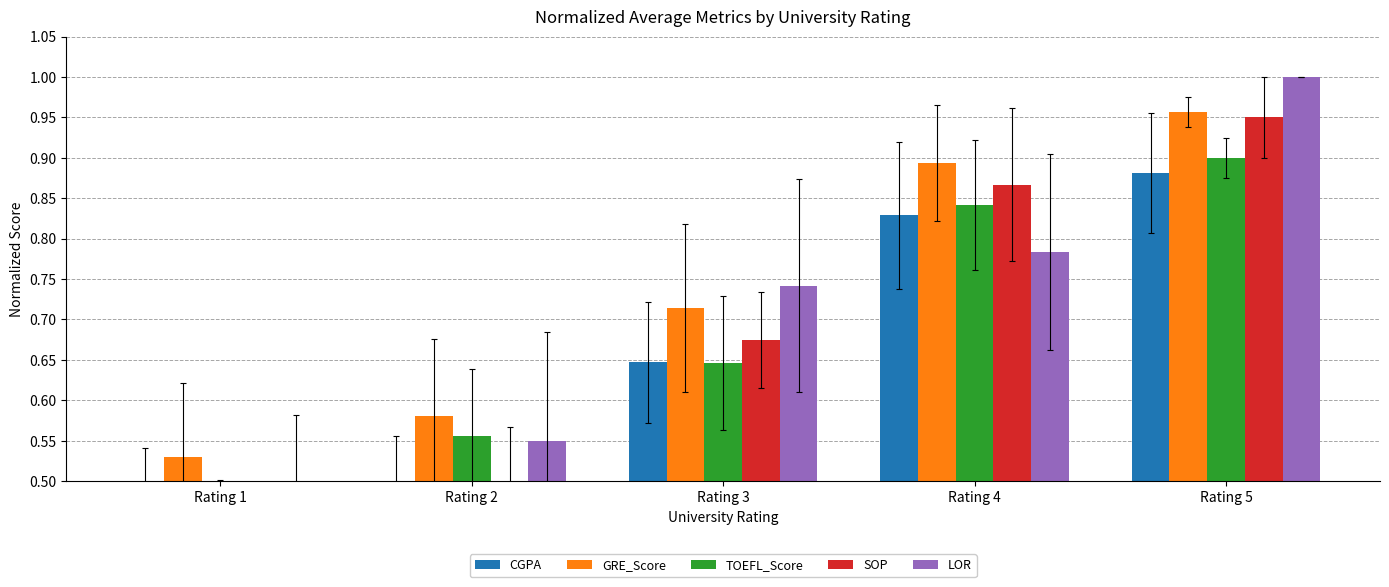

Which series has the largest range (max minus min)?

SOP